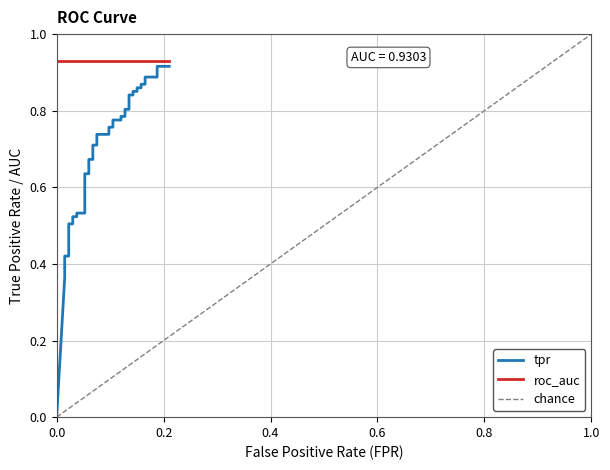

Is it true that the value at 31 is 0.4?

False